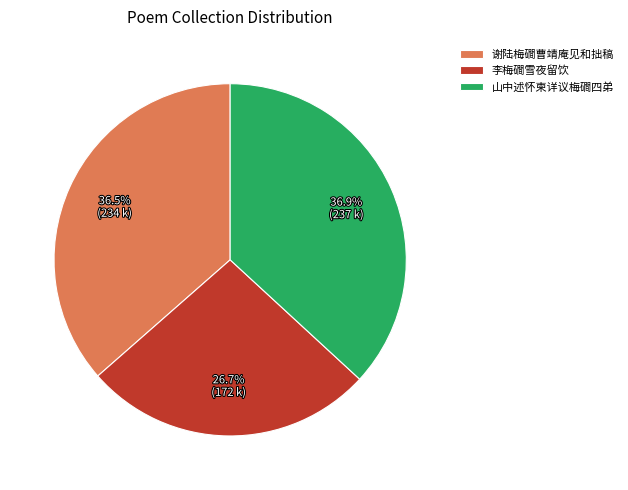

To the nearest percent, what is the average slice percentage?

33%